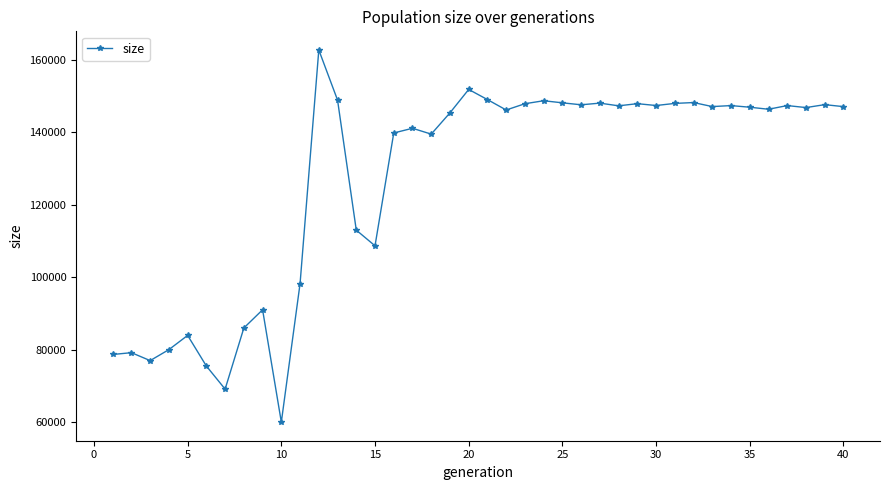

What is the greatest value displayed?

162805